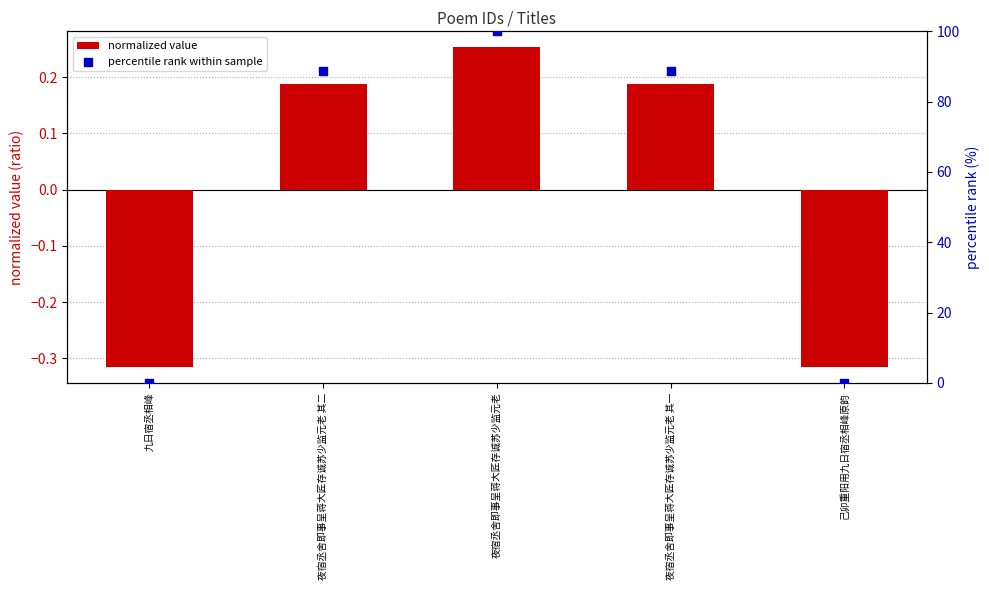

At how many categories does at least one series exceed 64?

3